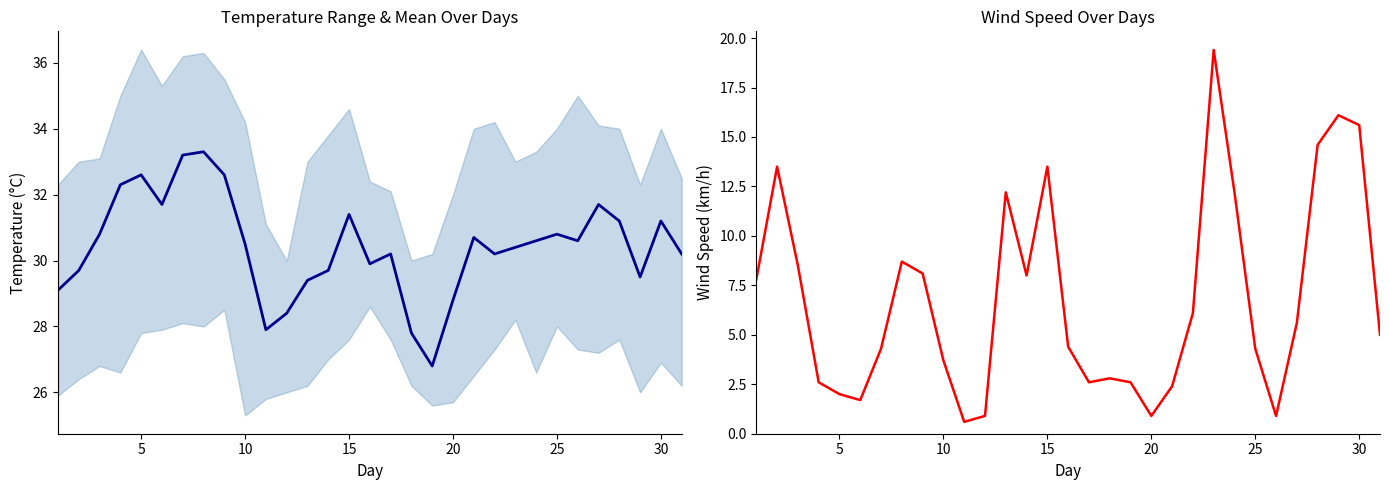

Which series has the largest range (max minus min)?

V (Wind Speed)